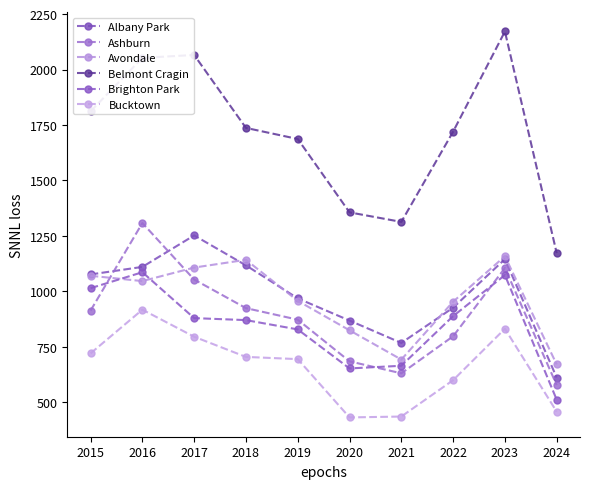

The value of Avondale at 2020 is 824. True or false?

True